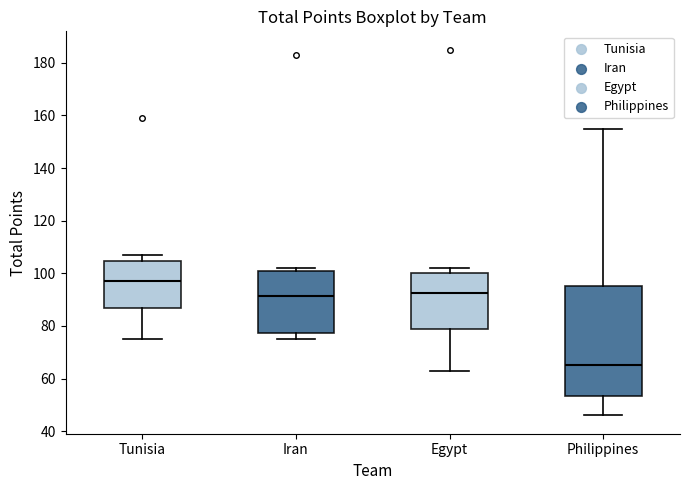

Reading left to right, transcribe this box plot: for each box, give where its median line is, the range the box spans, and where its two whiskers end, as read against the y-axis. The values are not printed on the chart, so give them approximately, as read against the axis.

Tunisia: median 98, box 88 to 104, whiskers 76 to 108
Iran: median 92, box 78 to 102, whiskers 76 to 102 (just above the box's upper edge)
Egypt: median 92, box 80 to 100, whiskers 64 to 102
Philippines: median 66, box 54 to 96, whiskers 46 to 156